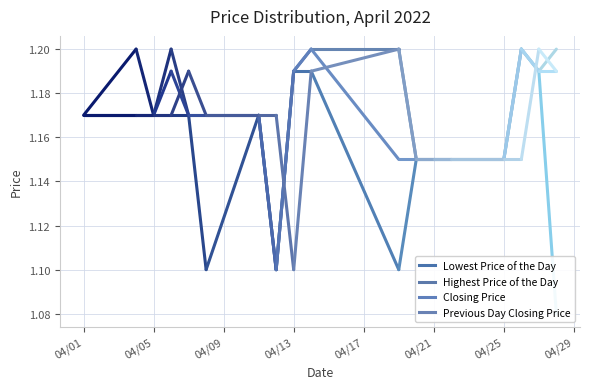

What is the highest value of the Lowest Price of the Day series?

1.2